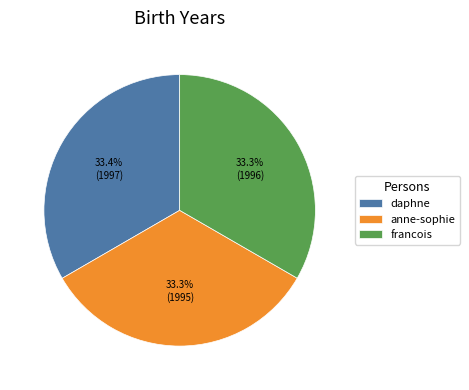

What percentage is the francois slice, to the nearest percent?

33%